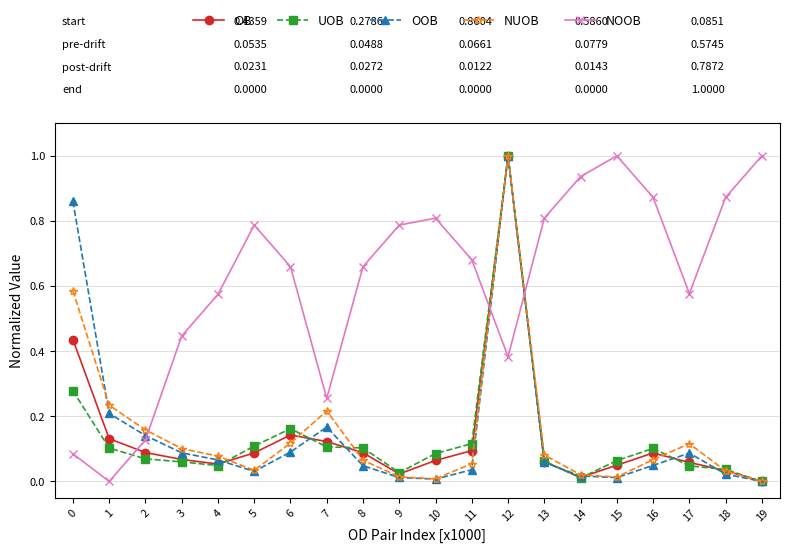

Between 3 and 9, which series saw the biggest shift?

NOOB